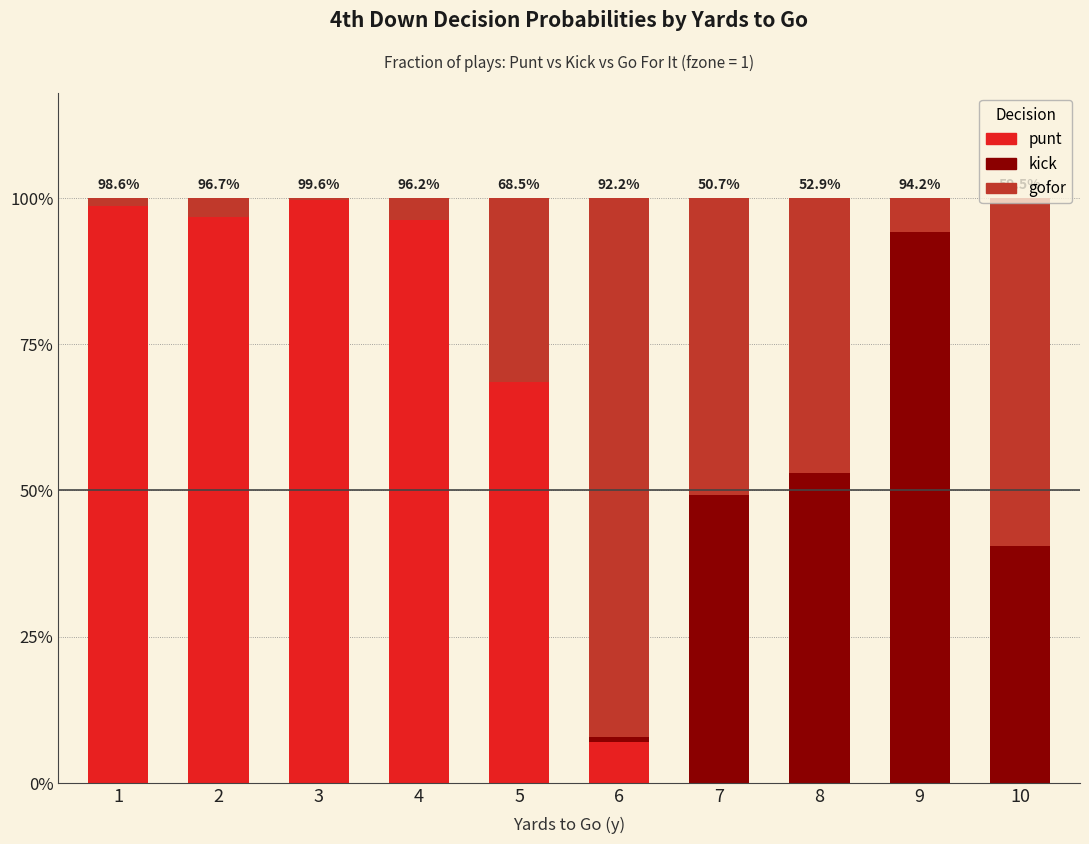

What are all the series names shown in the legend?

punt, kick, gofor